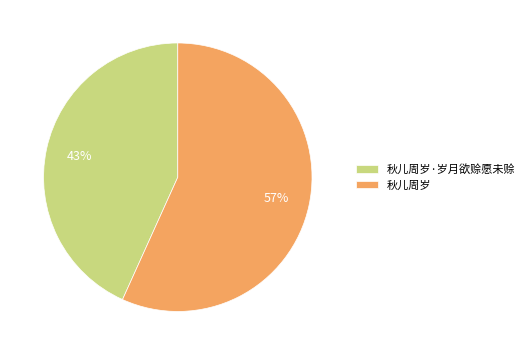

Which category accounts for the majority?

秋儿周岁